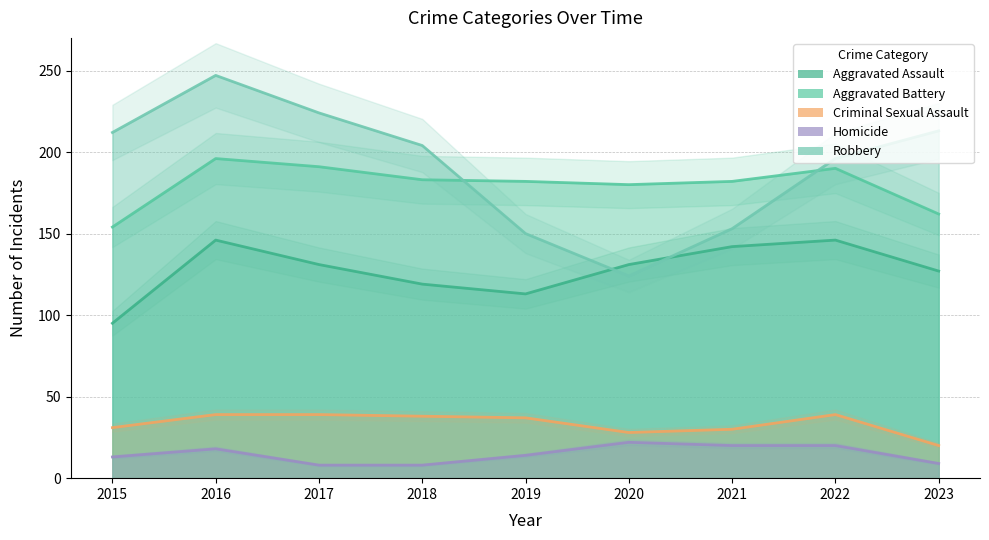

At which category does Robbery reach its first local peak?

2016